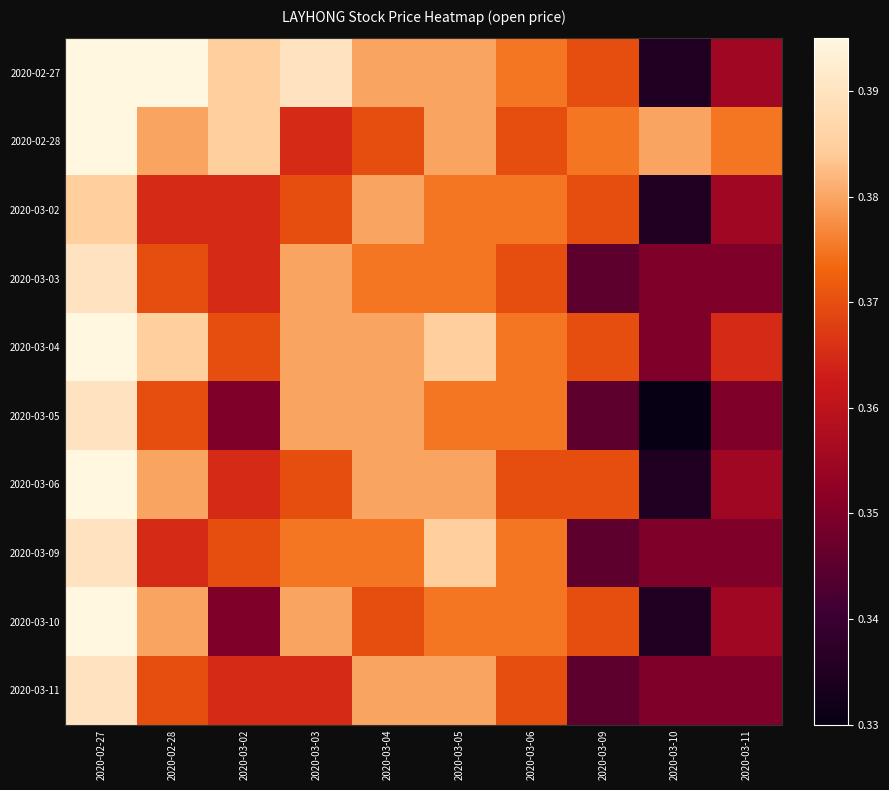

At which category is the sum across all series the highest?

2020-02-27